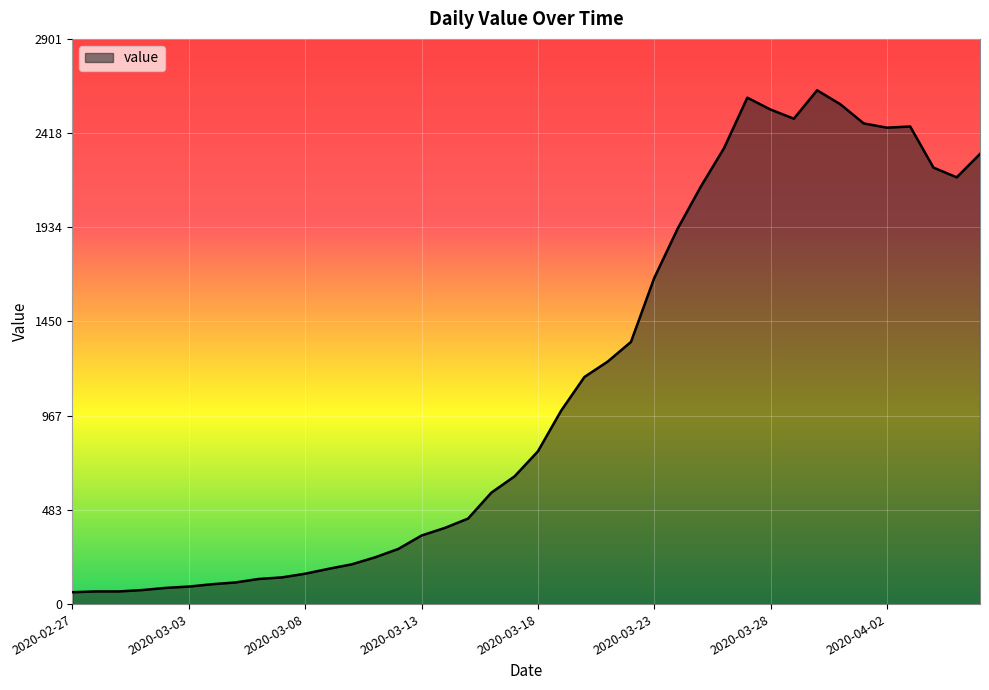

What is the smallest value displayed?

61